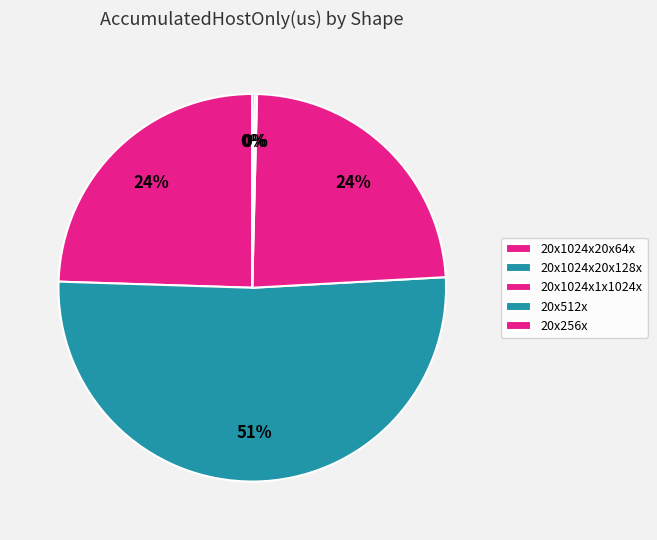

Does any single category account for the majority?

Yes